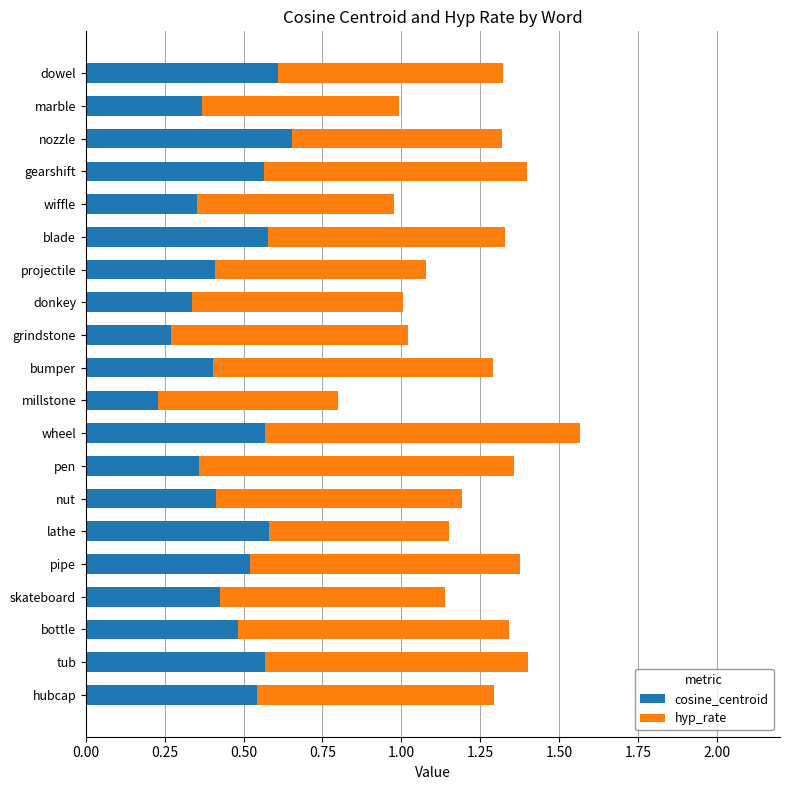

At which category is the sum across all series the highest?

wheel